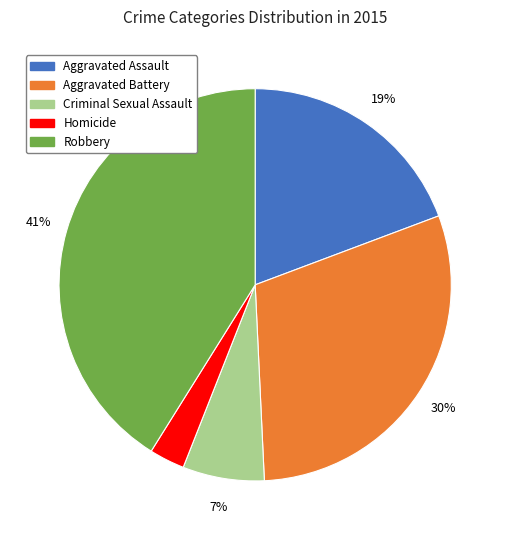

Which has a higher value, Aggravated Assault or Aggravated Battery?

Aggravated Battery